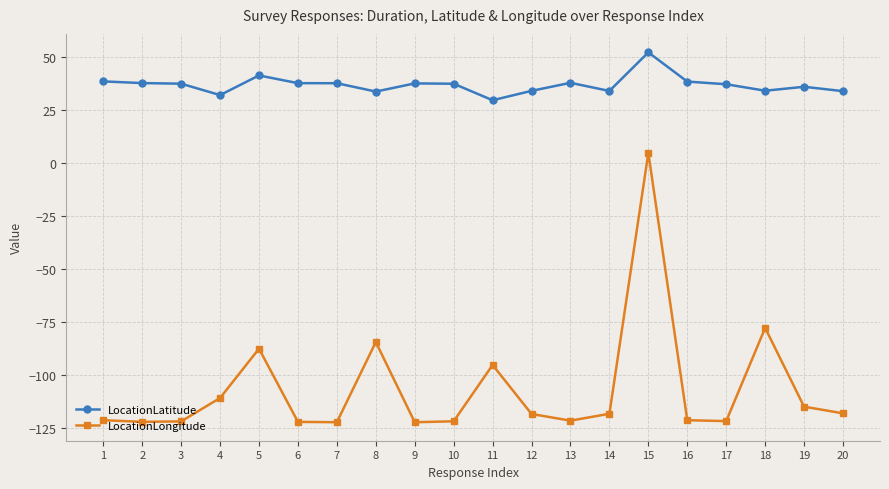

True or false: LocationLongitude has more than 2 points higher than both neighbors.

True